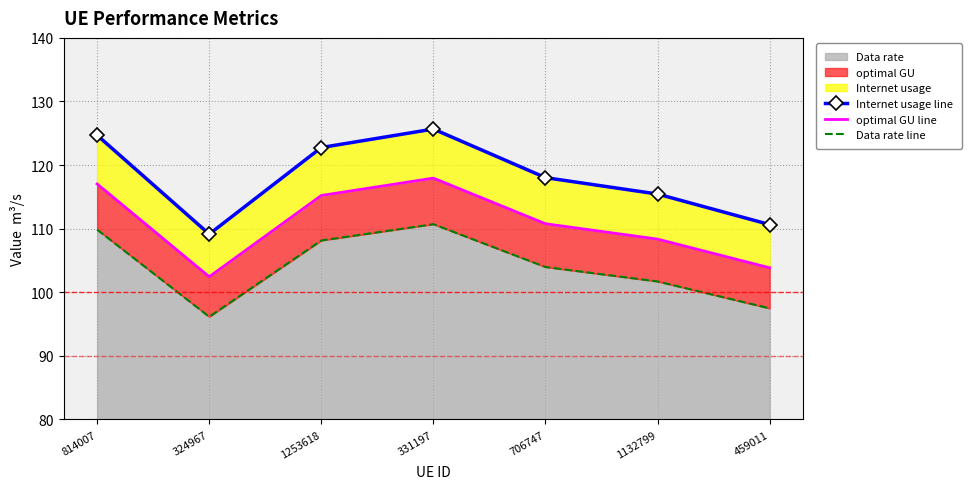

The value of Data rate line at 814007 is 109.8. True or false?

True